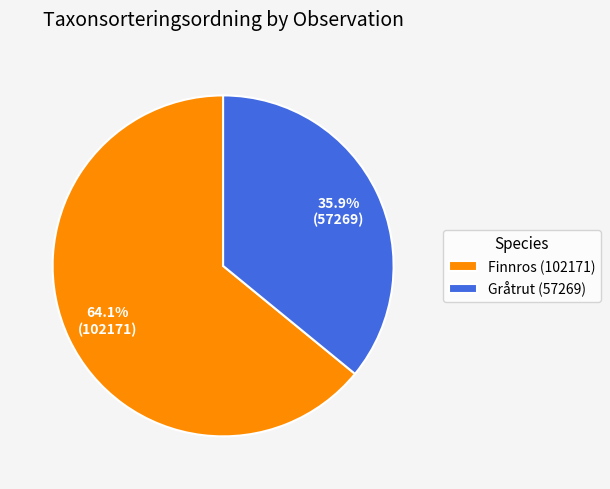

To the nearest percent, what is the difference between the largest and smallest slice percentages?

28%